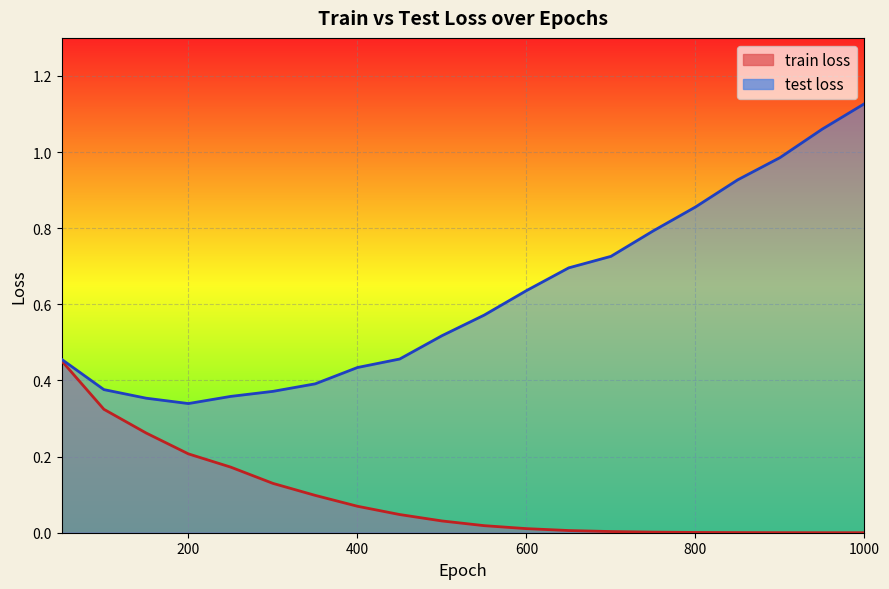

What is the average value of the test loss series?

0.6